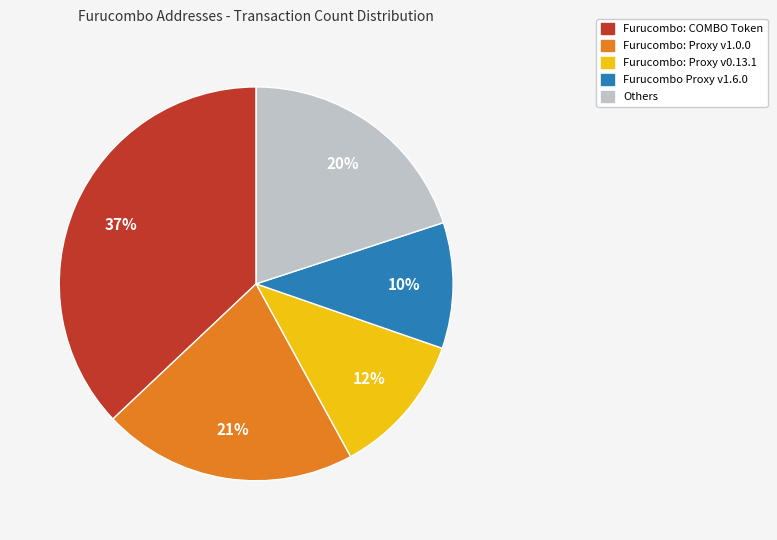

Is there any slice that represents more than half of the pie?

No